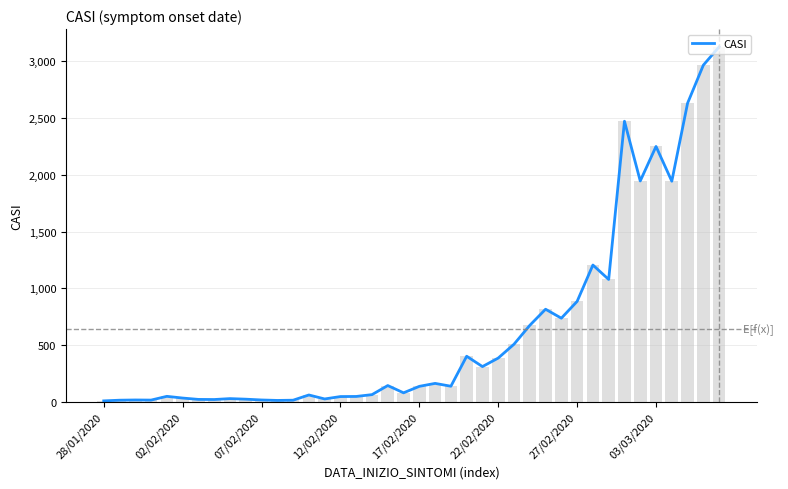

The value of CASI at 22/02/2020 is 263. True or false?

False